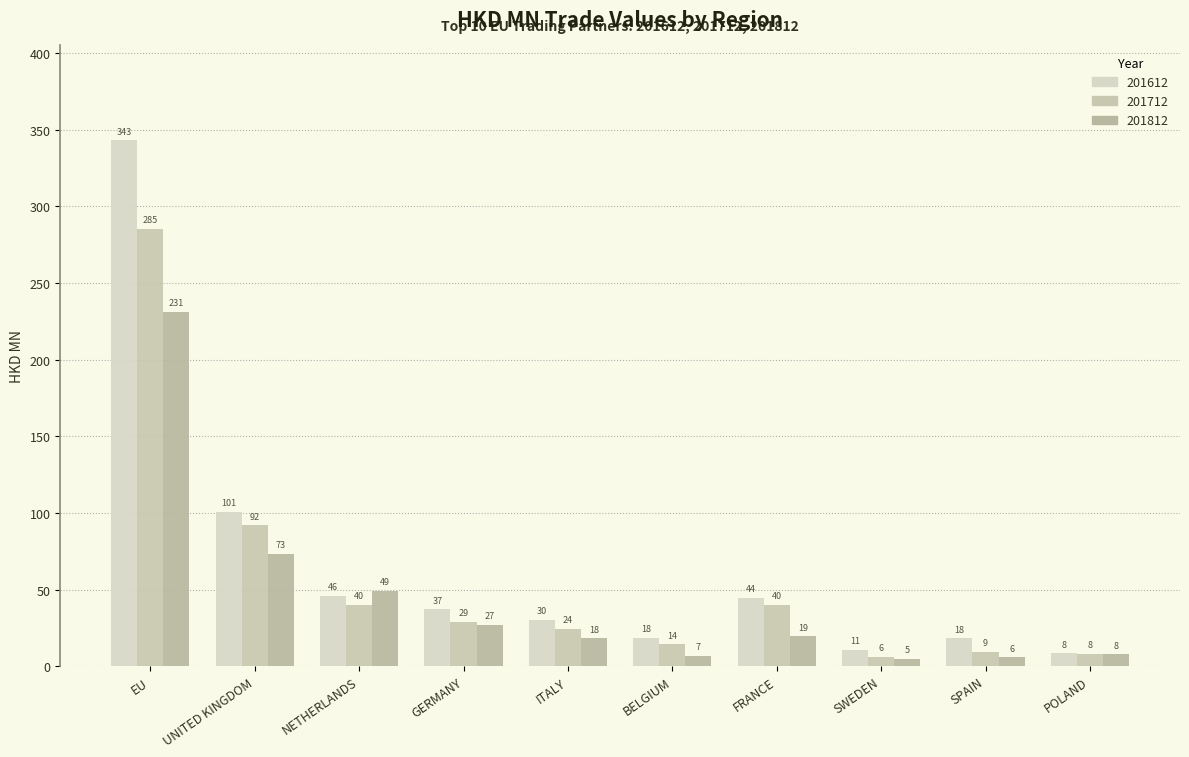

How many bars are there in each group?

3